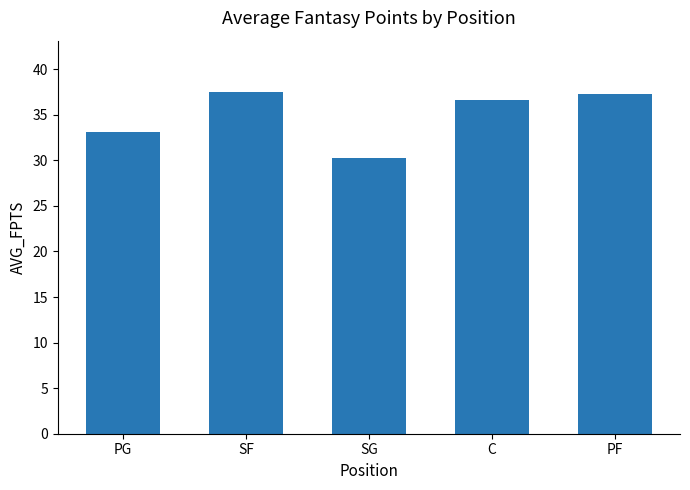

What is the difference between the second highest and second lowest values?

4.2